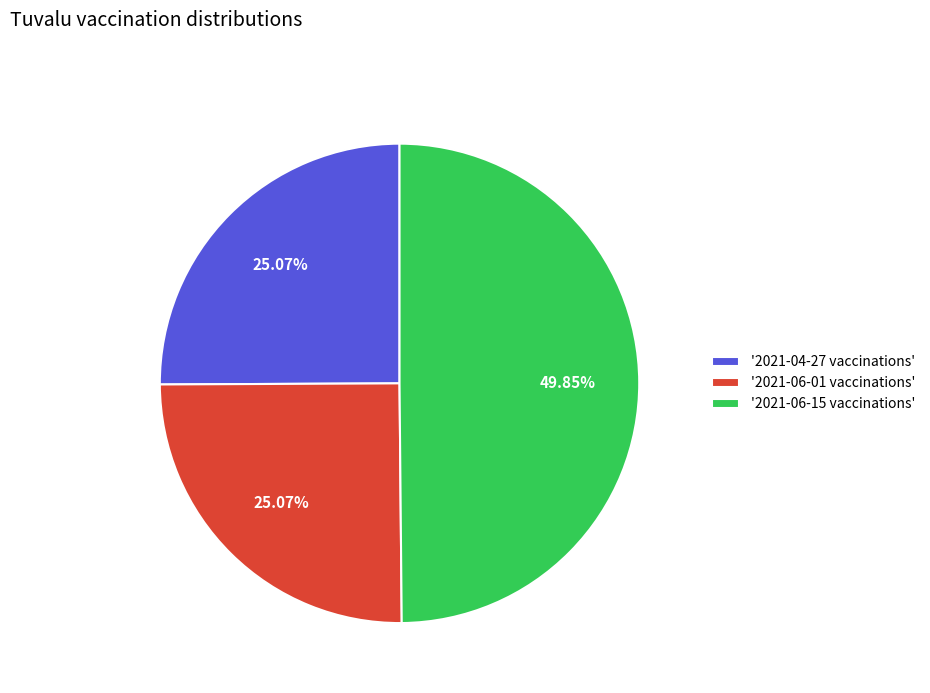

Between '2021-06-15 vaccinations' and '2021-04-27 vaccinations', which is larger?

'2021-06-15 vaccinations'